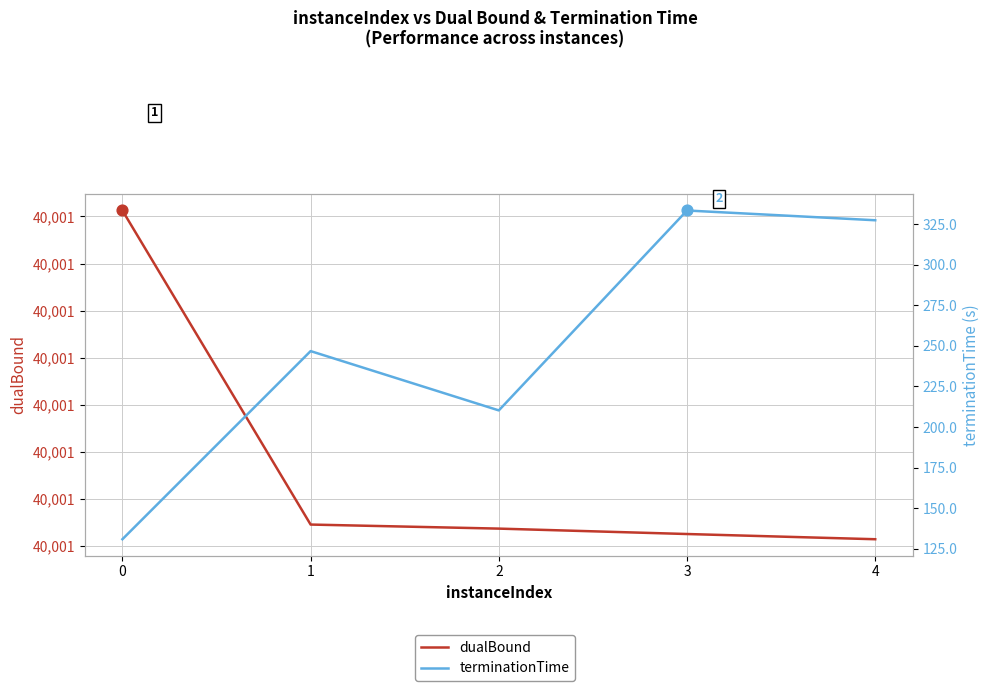

At which category is the sum across all series the highest?

3